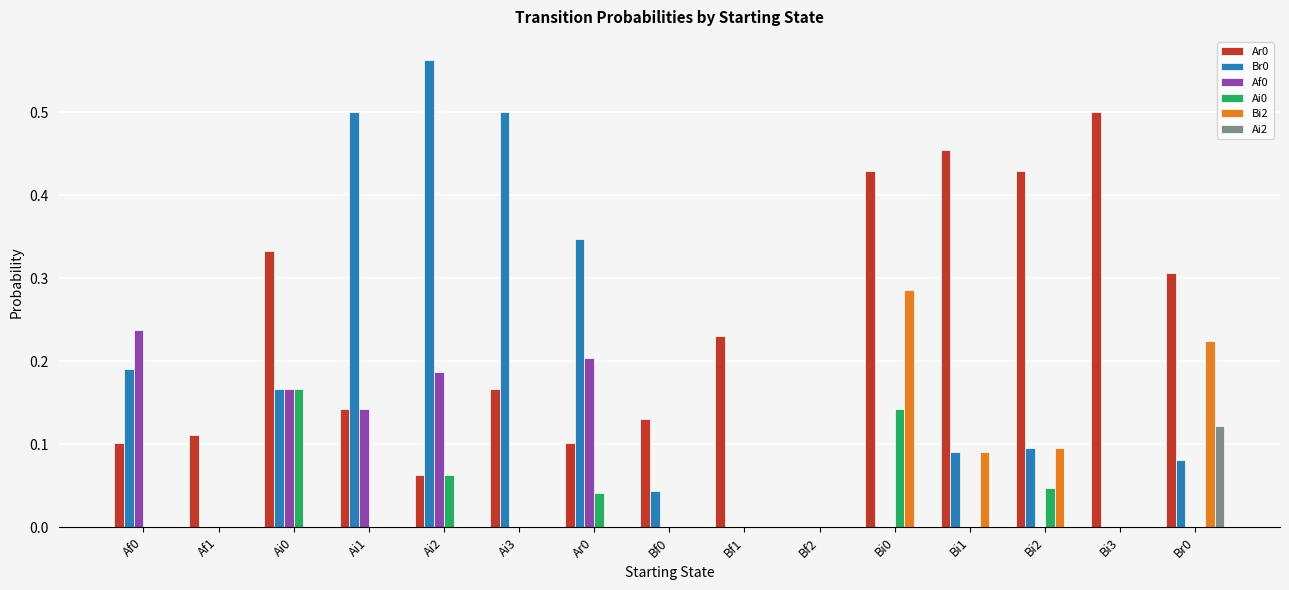

The value of Ar0 at Af0 is 0.1. True or false?

True